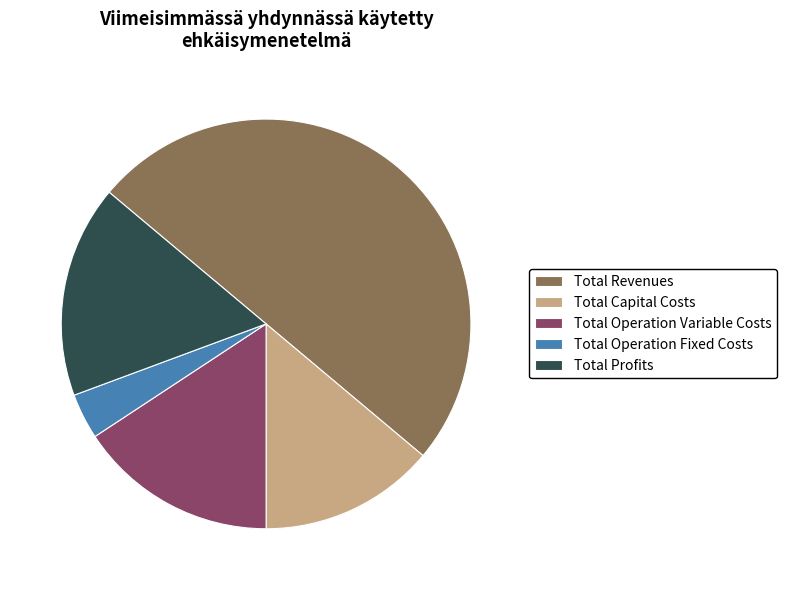

Combined, do Total Operation Fixed Costs and Total Profits account for over 50%?

No